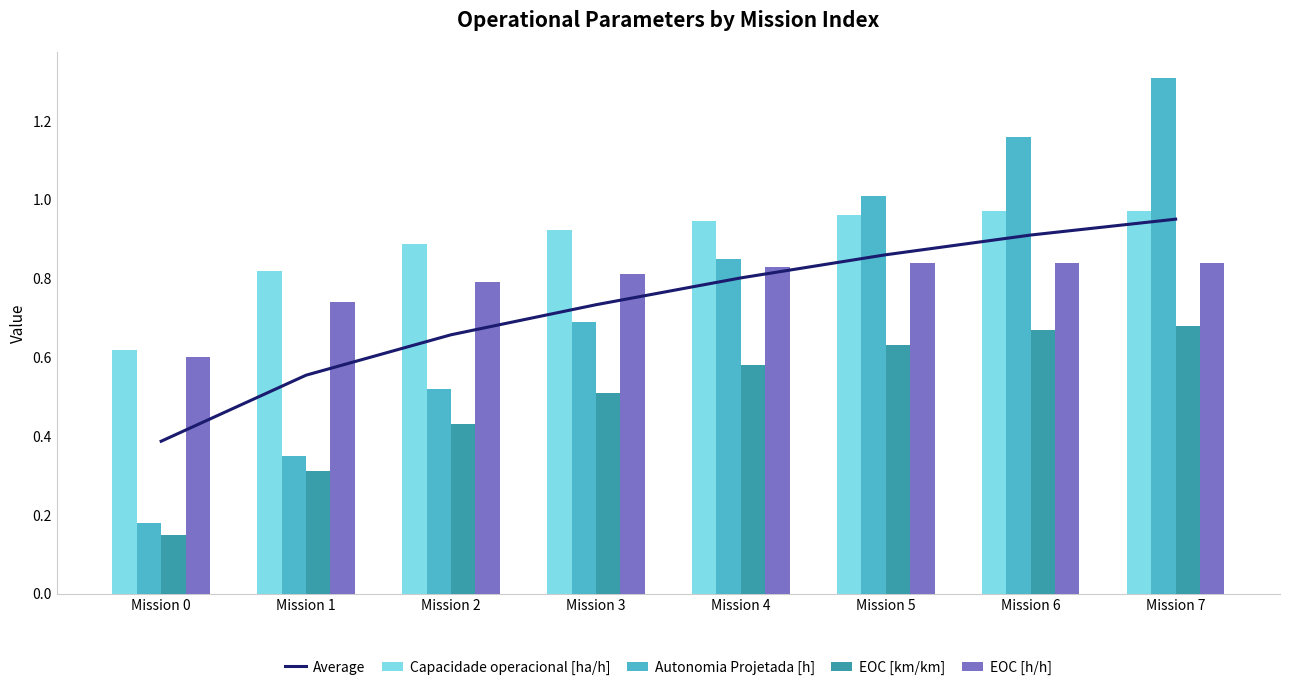

What is the highest value of the EOC [h/h] series?

0.8